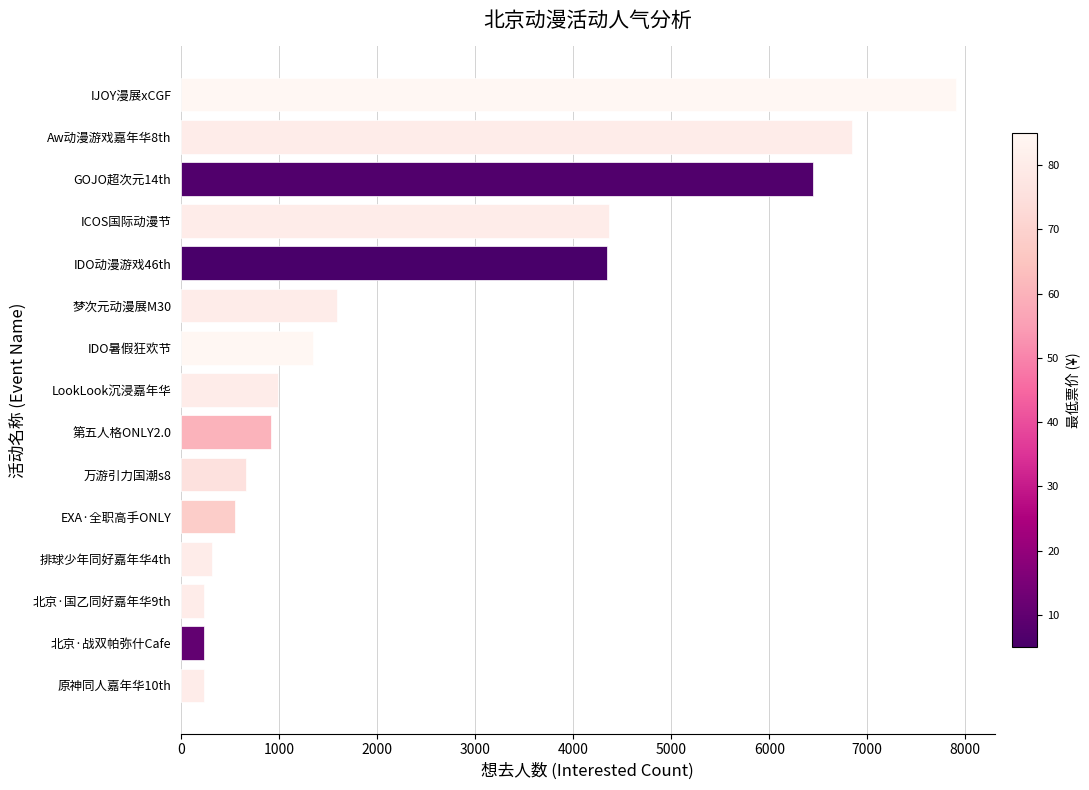

Where is the data nearest to the value 4067?

IDO动漫游戏46th